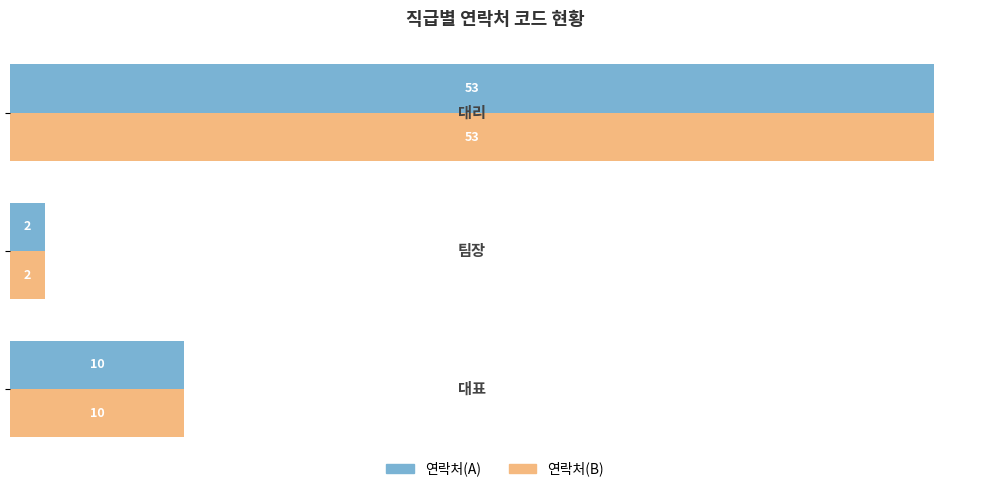

Count the 연락처(B) values in the range 2 to 53.

3